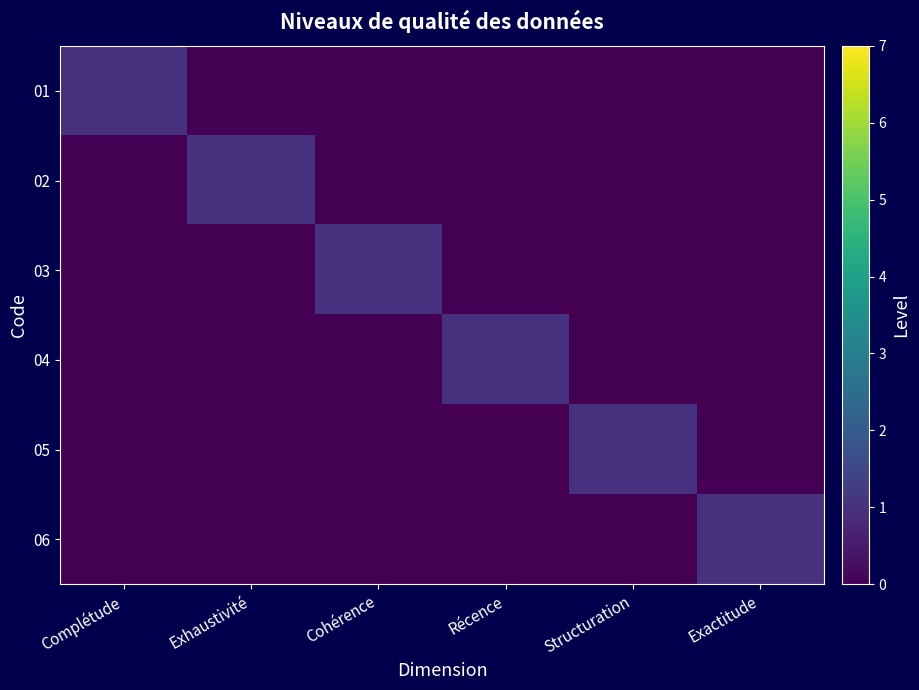

List the series in order of their peak value, lowest first.

01, 02, 03, 04, 05, 06